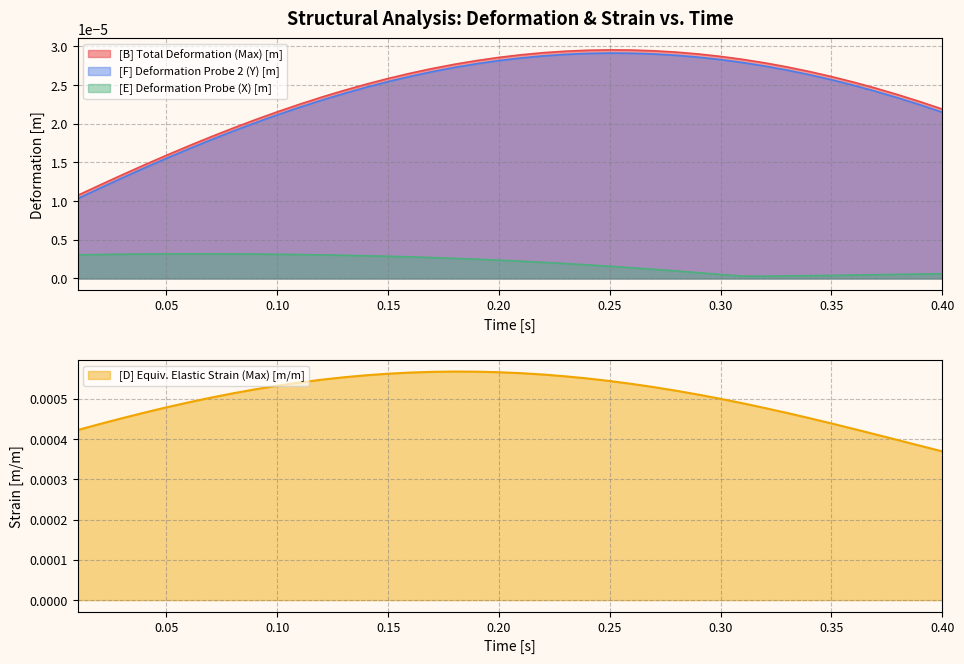

True or false: [E] Deformation Probe (X) [m] and [B] Total Deformation (Max) [m] cross at least once.

False